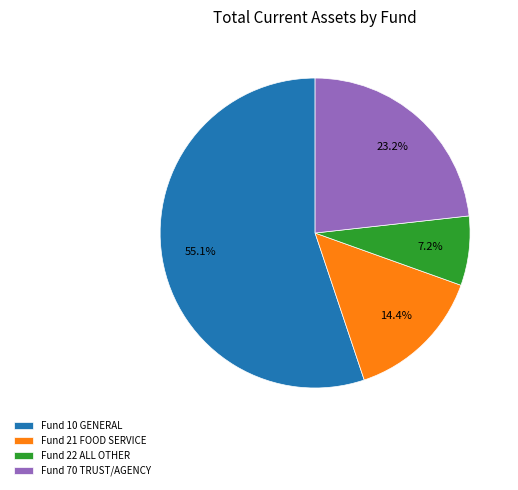

Approximately how many times larger is the value at Fund 22 ALL OTHER compared to Fund 10 GENERAL?

0.1